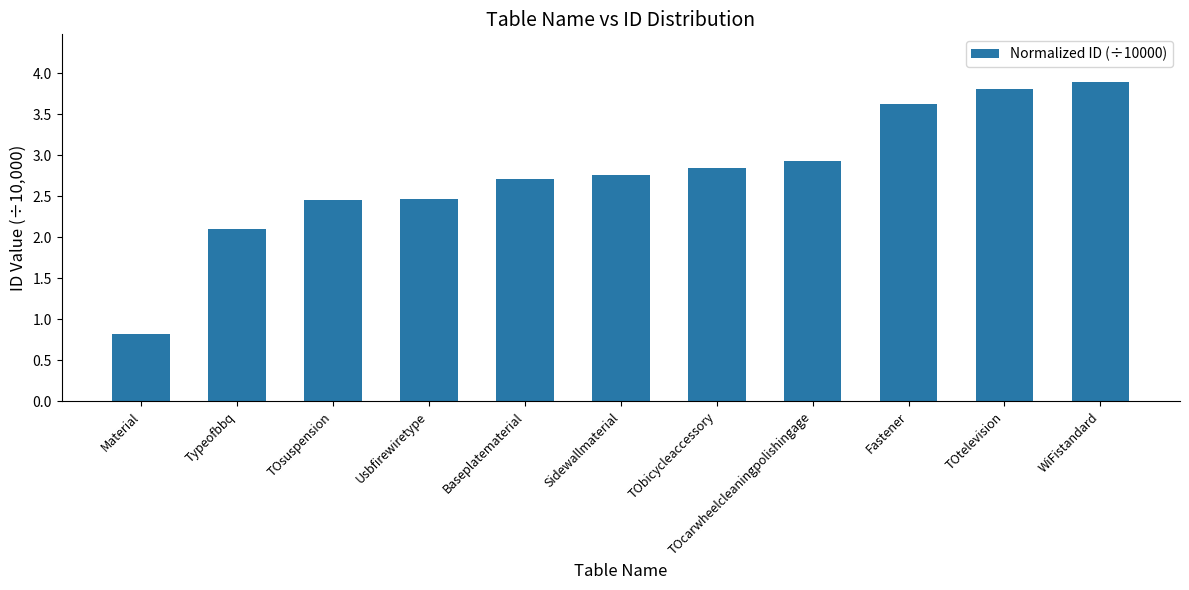

What is the minimum value shown in the chart?

0.8